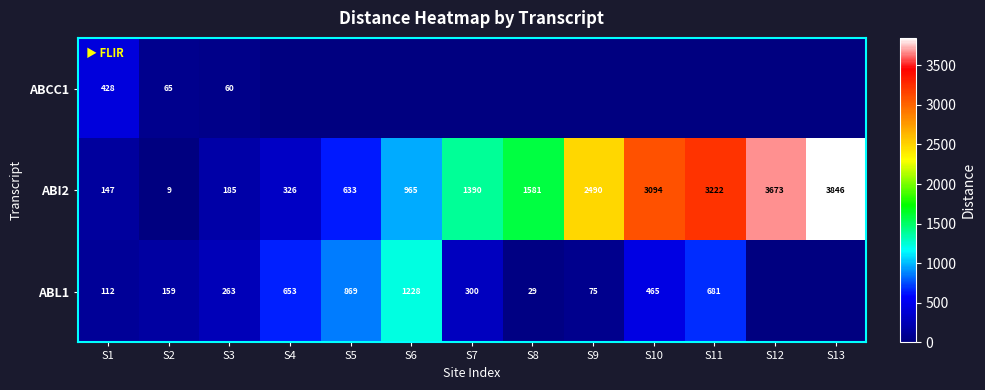

At which label does ABI2 reach its minimum?

S2